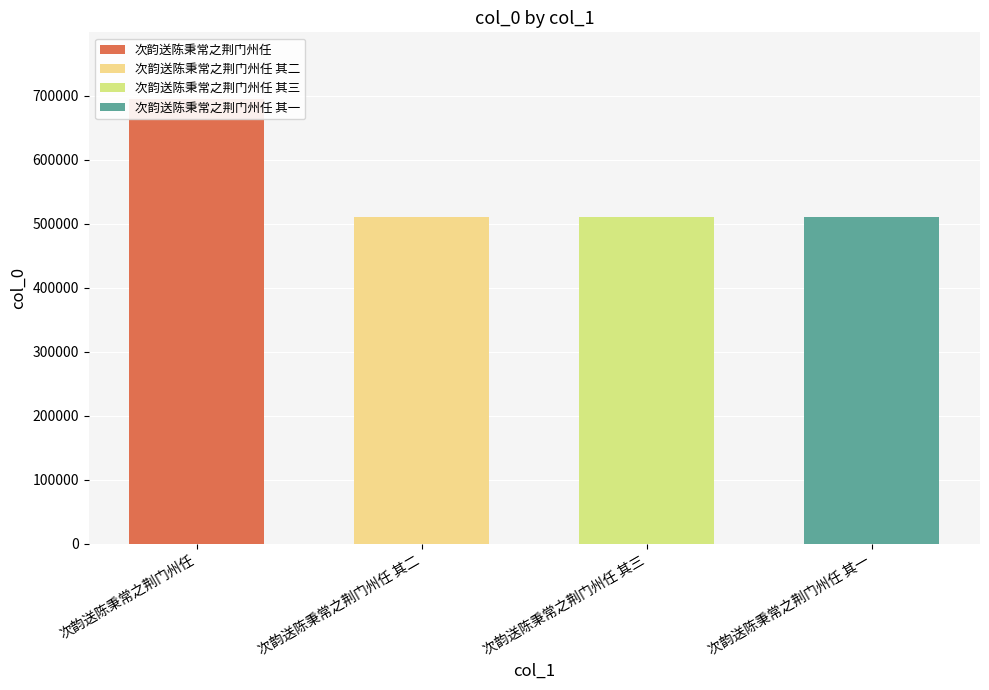

Reading left to right, transcribe all the data shown in this chart.

694507	510562	510563	510561